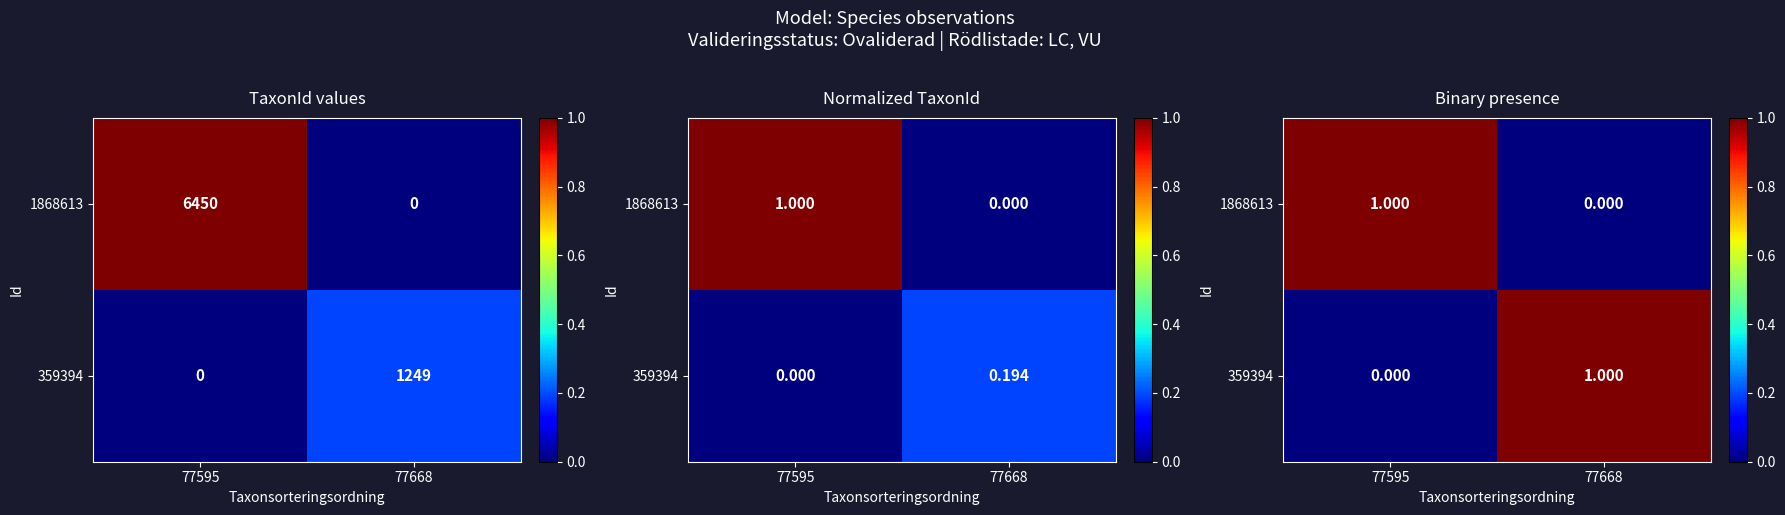

At how many categories does at least one series exceed 0?

2